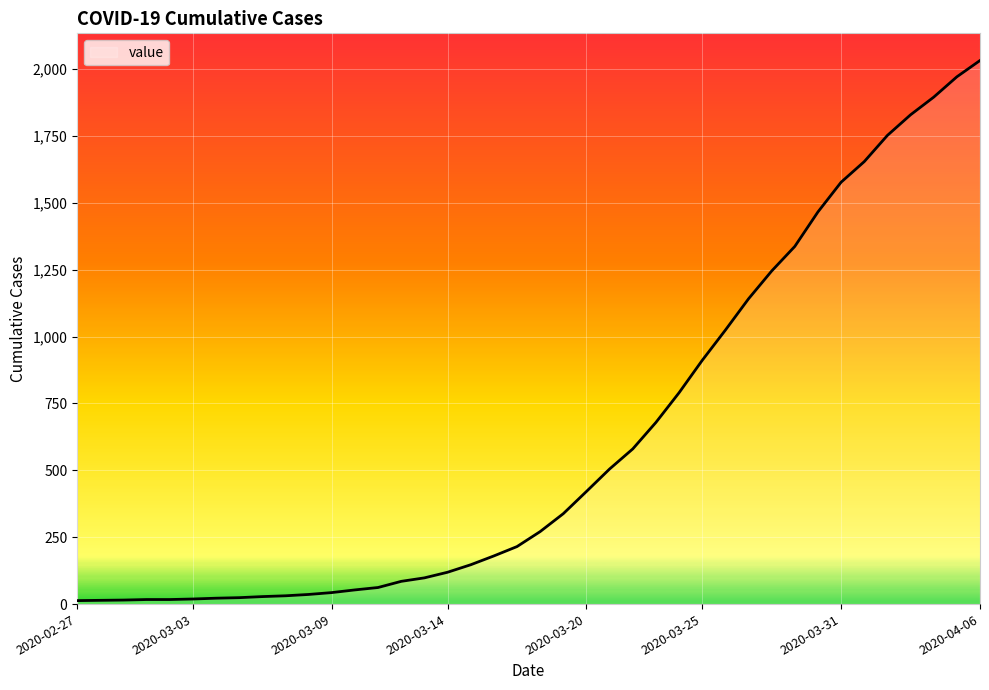

What is the difference between the maximum and minimum values?

2019